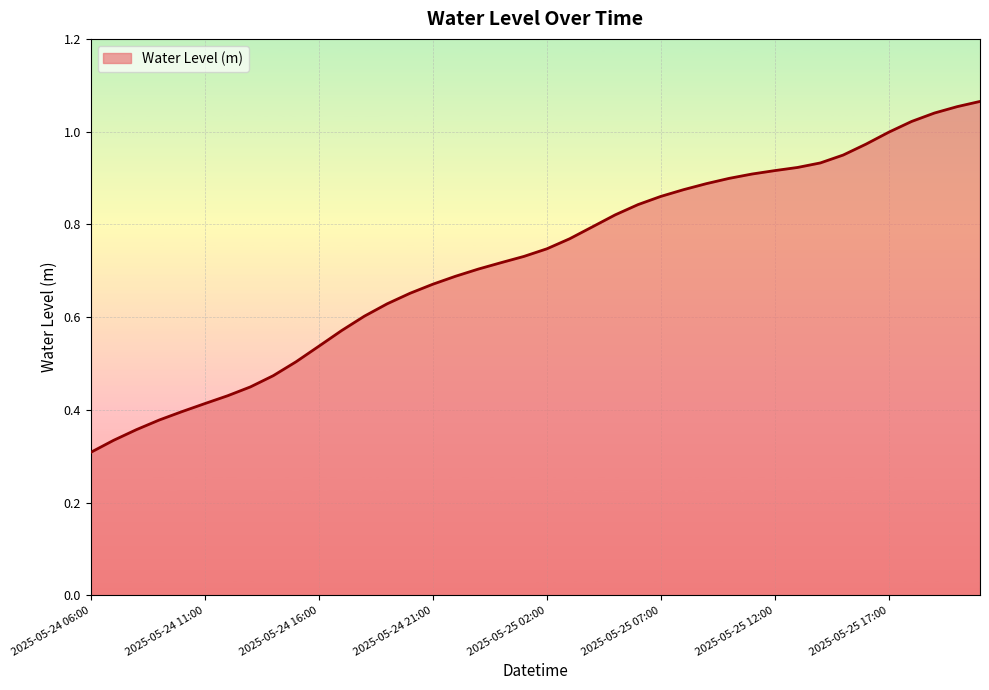

List the labels in order of value, smallest first.

2025-05-24 06:00, 2025-05-24 07:00, 2025-05-24 08:00, 2025-05-24 09:00, 2025-05-24 10:00, 2025-05-24 11:00, 2025-05-24 12:00, 2025-05-24 13:00, 2025-05-24 14:00, 2025-05-24 15:00, 2025-05-24 16:00, 2025-05-24 17:00, 2025-05-24 18:00, 2025-05-24 19:00, 2025-05-24 20:00, 2025-05-24 21:00, 2025-05-24 22:00, 2025-05-24 23:00, 2025-05-25 00:00, 2025-05-25 01:00, 2025-05-25 02:00, 2025-05-25 03:00, 2025-05-25 04:00, 2025-05-25 05:00, 2025-05-25 06:00, 2025-05-25 07:00, 2025-05-25 08:00, 2025-05-25 09:00, 2025-05-25 10:00, 2025-05-25 11:00, 2025-05-25 12:00, 2025-05-25 13:00, 2025-05-25 14:00, 2025-05-25 15:00, 2025-05-25 16:00, 2025-05-25 17:00, 2025-05-25 18:00, 2025-05-25 19:00, 2025-05-25 20:00, 2025-05-25 21:00